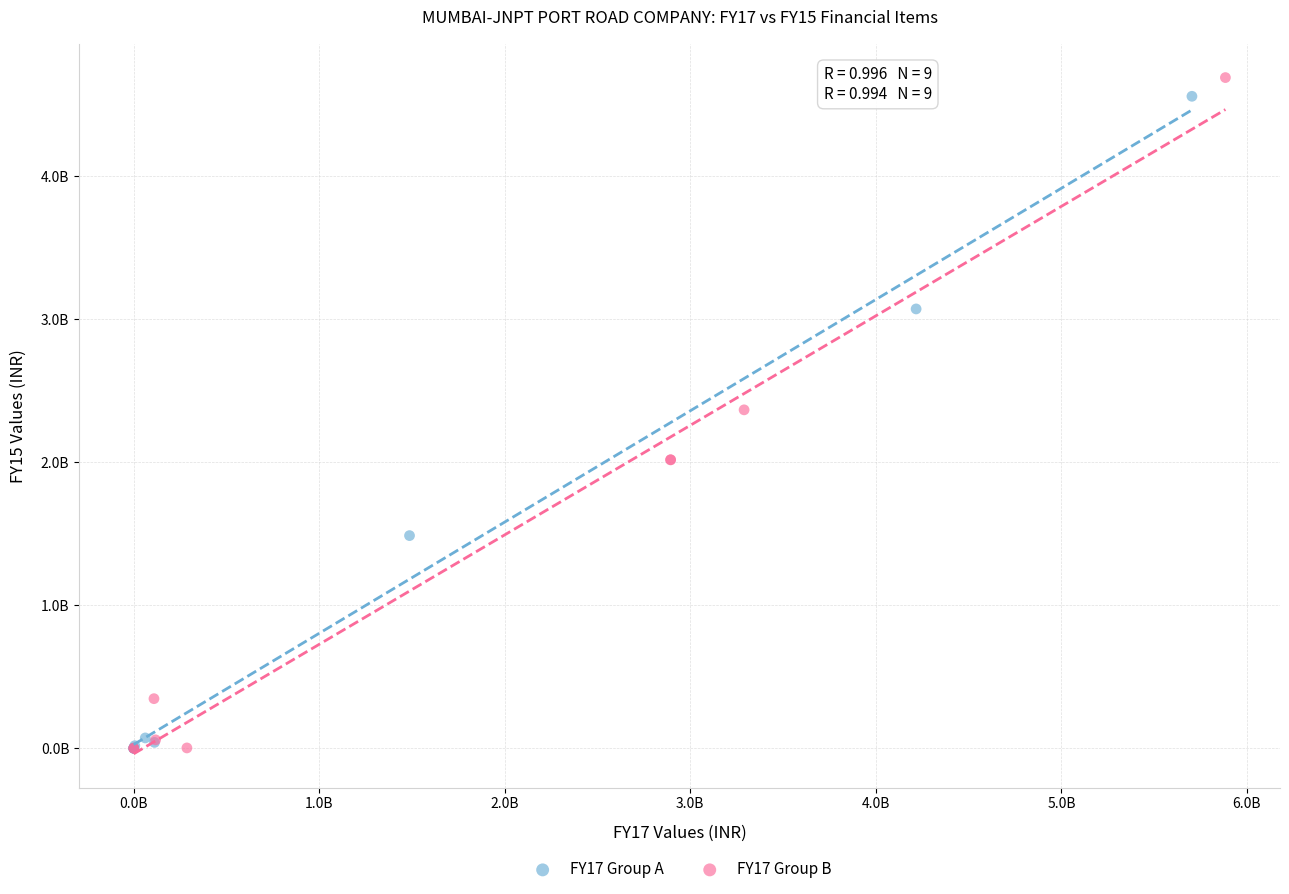

Which series contains the highest Y value?

FY17 Group B